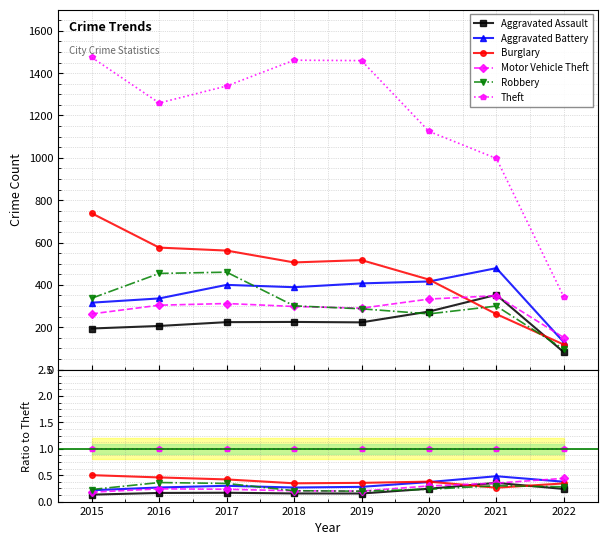

What is the difference between the highest and lowest values at 2018?

0.8